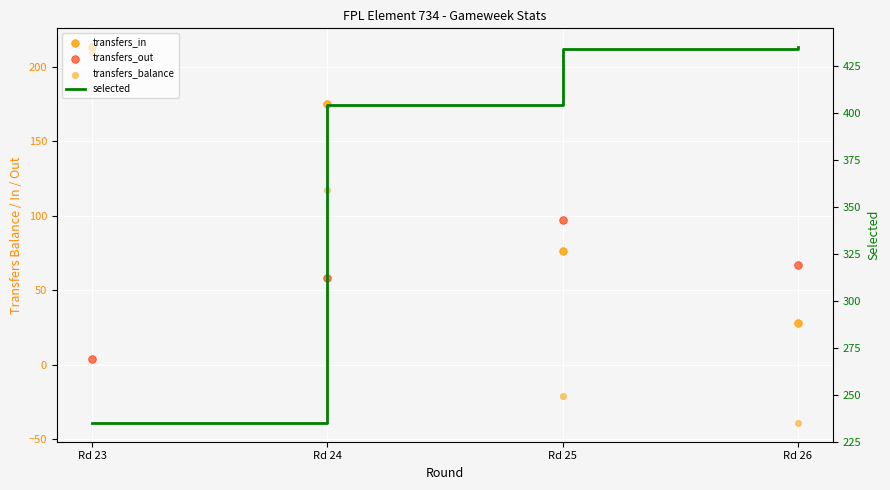

Is the value of transfers_in at Rd 25 greater than the value of selected at Rd 26?

No